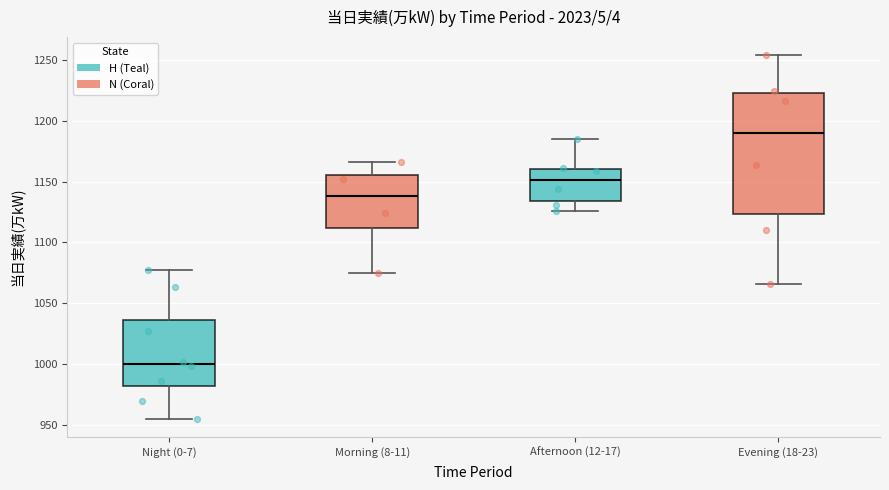

Where is the upper edge of the box for Morning (8-11) on the y-axis? The values are not printed on the chart, so give them approximately, as read against the axis.

1155